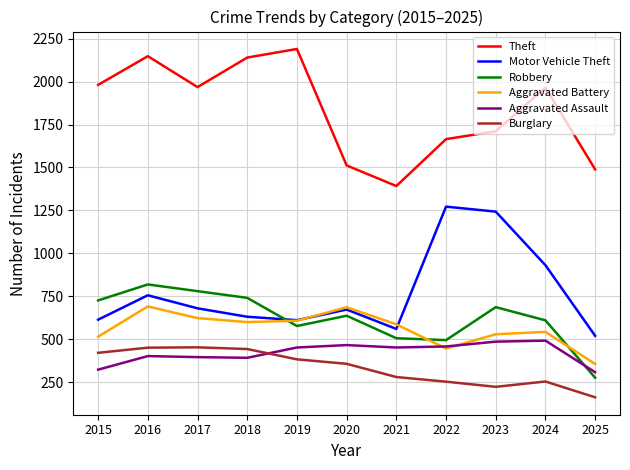

True or false: Aggravated Assault has a value of 83 at 2018.

False